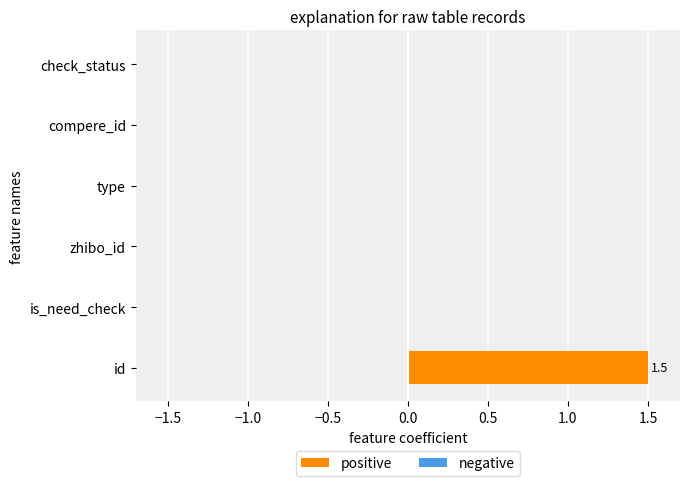

What is the sum of all values?

1.5